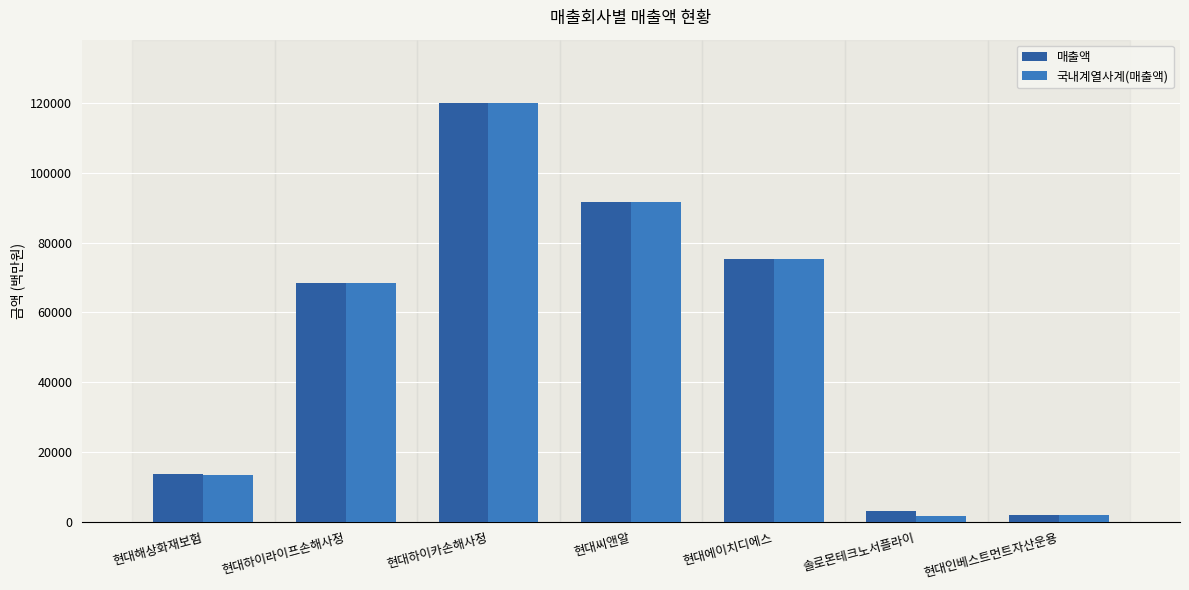

The value of 국내계열사계(매출액) at 현대하이카손해사정 is 120114. True or false?

True